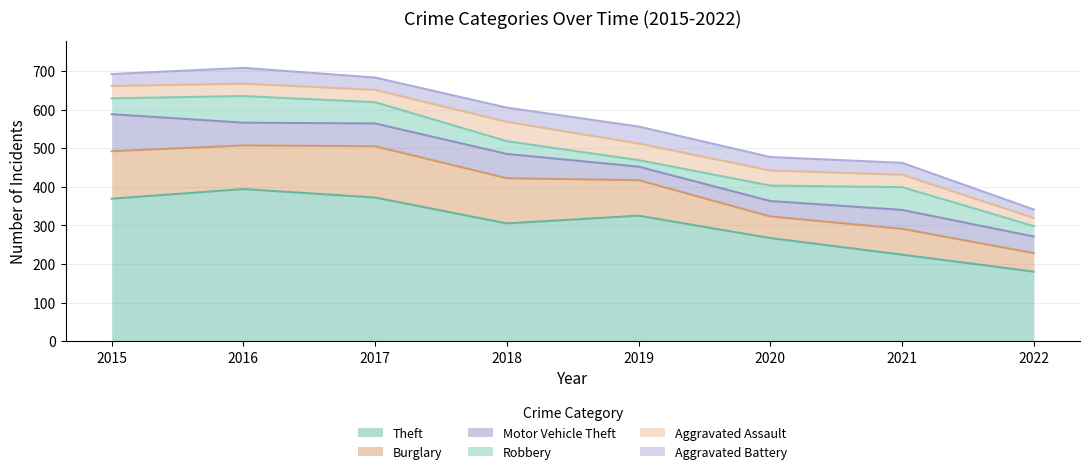

What is the maximum value for Aggravated Battery?

44